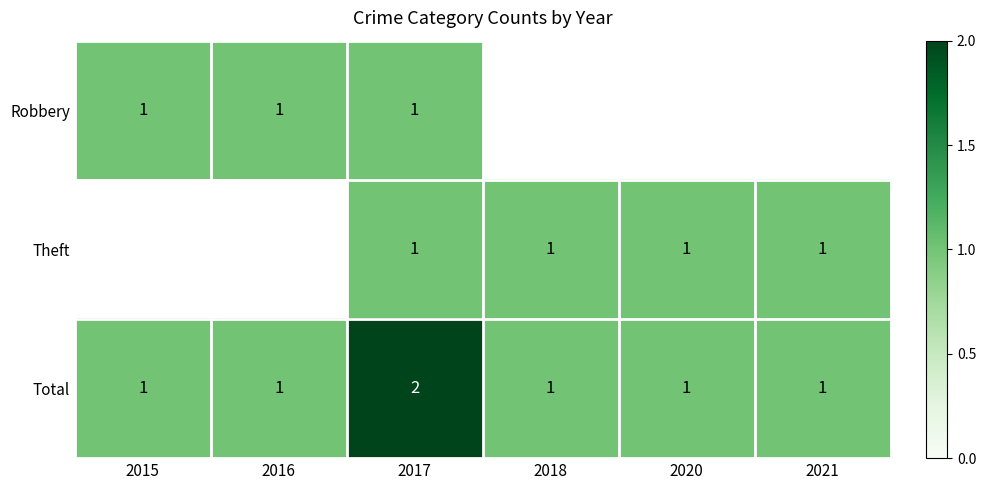

The value of Theft at 2018 is 1. True or false?

True